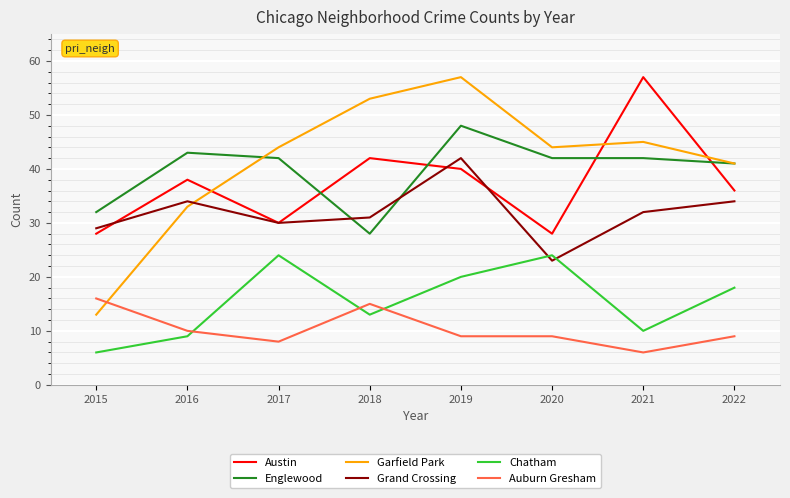

What are all the series names shown in the legend?

Austin, Englewood, Garfield Park, Grand Crossing, Chatham, Auburn Gresham